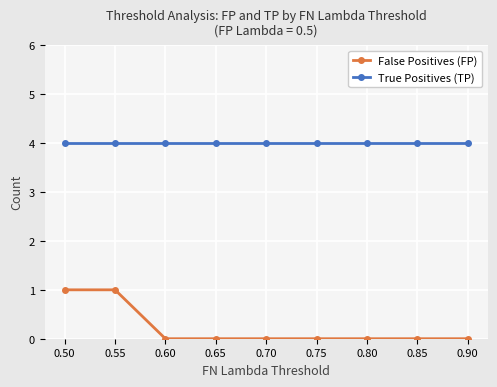

What is the average value of the True Positives (TP) series?

4